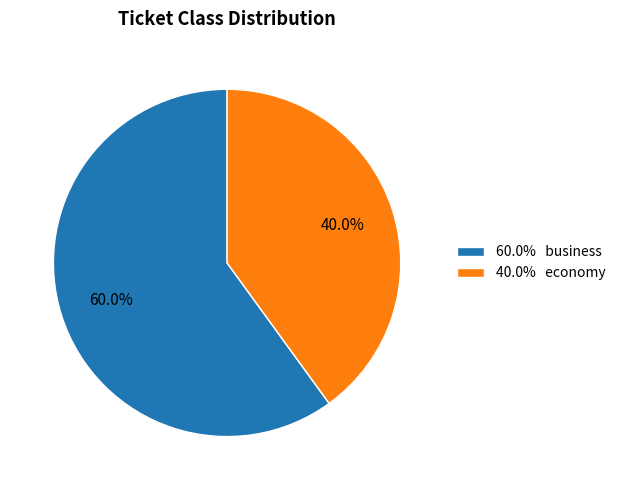

Which slice is the smallest?

40.0% economy